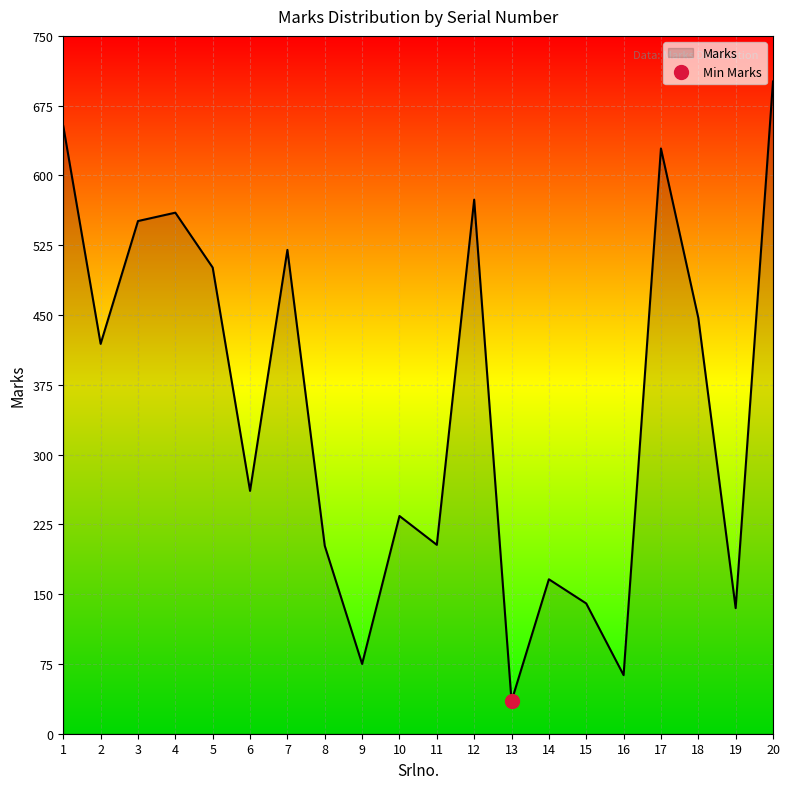

What is the difference between the maximum and minimum values?

666